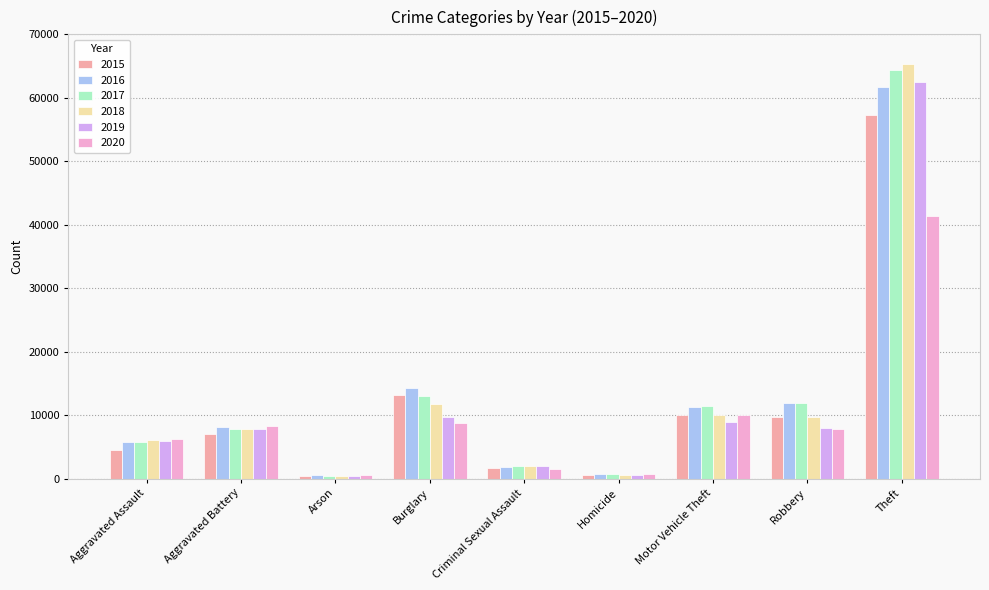

What is the sum of all 2019 values?

105578